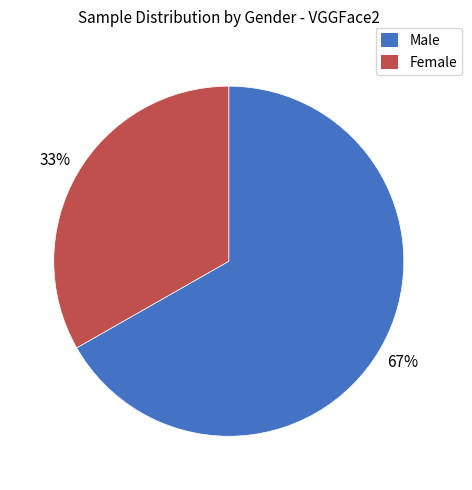

Approximately how many times larger is the value at Female compared to Male?

0.5